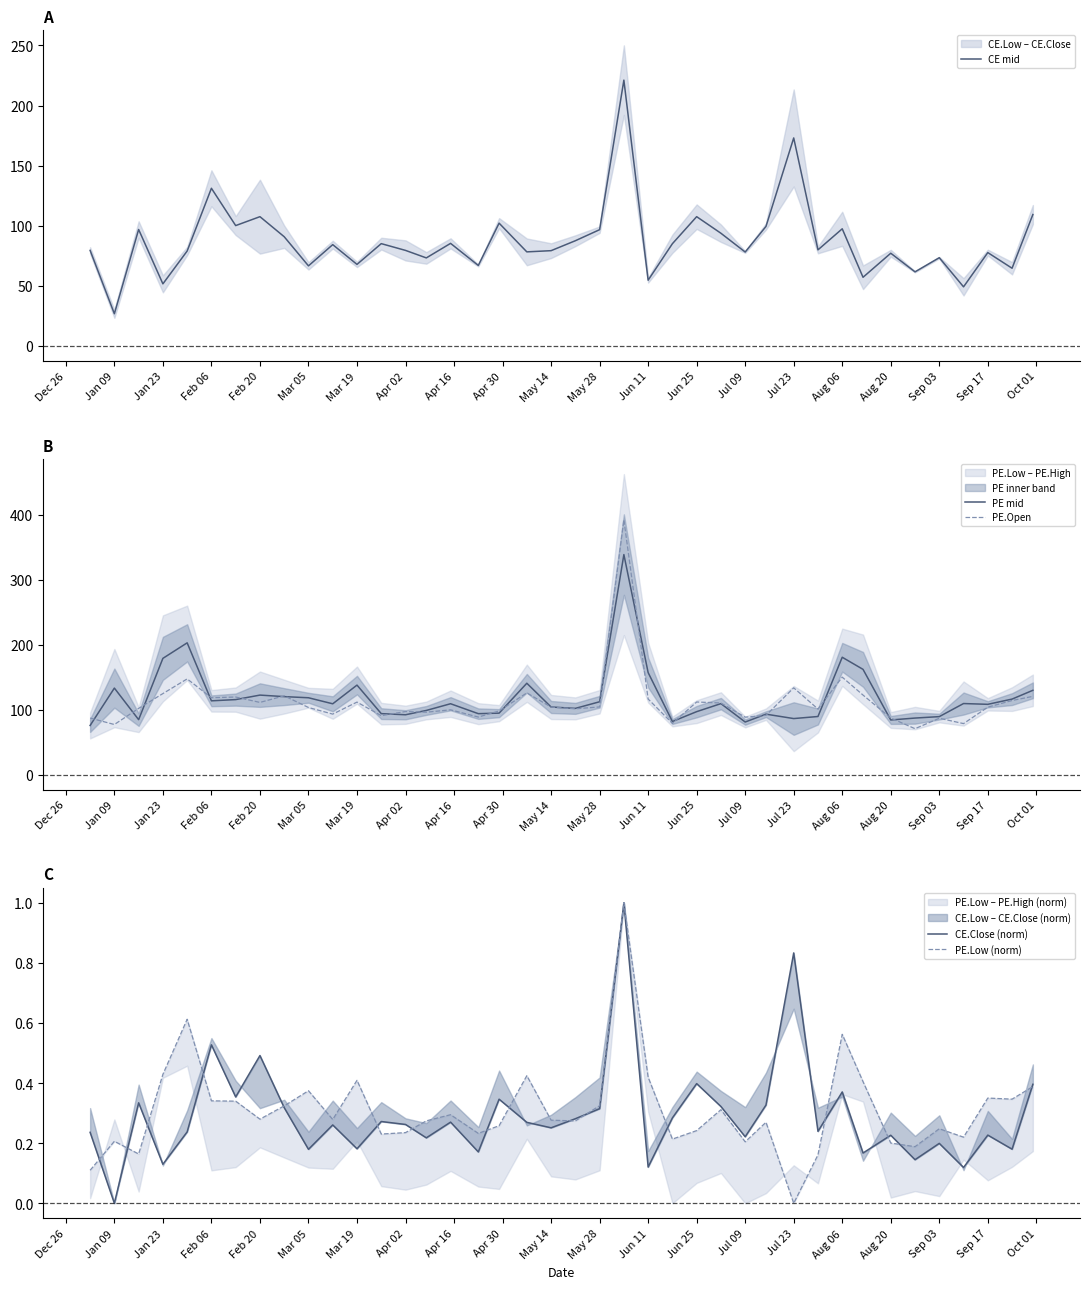

Reading right to left, extract all data points from this chart.

CE mid: 109.3	64.6	77.6	49.1	73.3	61.6	77.1	57.1	97.4	79.9	173.0	99.4	78.1	93.7	107.5	85.0	54.6	221.1	96.7	87.5	79.2	78.2	102.1	66.9	85.3	73.2	79.4	85.1	67.8	84.2	66.5	90.8	107.5	100.1	131.1	78.9	51.6	96.8	26.7	79.4
PE mid: 129.7	116.1	108.1	109.3	89.2	86.9	84.0	161.9	180.5	89.3	86.2	92.9	80.8	109.2	96.8	81.6	156.9	338.6	112.0	101.8	104.0	140.5	94.5	93.7	109.0	98.7	92.0	93.8	137.6	108.9	118.2	119.9	122.3	115.3	113.5	202.7	178.8	84.5	133.1	75.5
PE.Open: 120.3	114.0	103.7	78.4	86.7	70.5	87.0	122.3	149.9	100.8	133.4	91.0	88.3	110.1	111.7	78.8	116.2	392.1	104.0	101.2	103.8	125.7	97.8	88.5	99.6	96.0	97.0	90.6	111.5	93.0	103.2	121.2	111.0	119.3	118.2	147.2	124.6	101.8	77.0	87.0
CE.Close (norm): 0.4	0.2	0.2	0.1	0.2	0.1	0.2	0.2	0.4	0.2	0.8	0.3	0.2	0.3	0.4	0.3	0.1	1.0	0.3	0.3	0.3	0.3	0.3	0.2	0.3	0.2	0.3	0.3	0.2	0.3	0.2	0.3	0.5	0.4	0.5	0.2	0.1	0.3	0.0	0.2
PE.Low (norm): 0.4	0.3	0.4	0.2	0.2	0.2	0.2	0.4	0.6	0.2	0.0	0.3	0.2	0.3	0.2	0.2	0.4	1.0	0.3	0.3	0.3	0.4	0.3	0.2	0.3	0.3	0.2	0.2	0.4	0.3	0.4	0.3	0.3	0.3	0.3	0.6	0.4	0.2	0.2	0.1